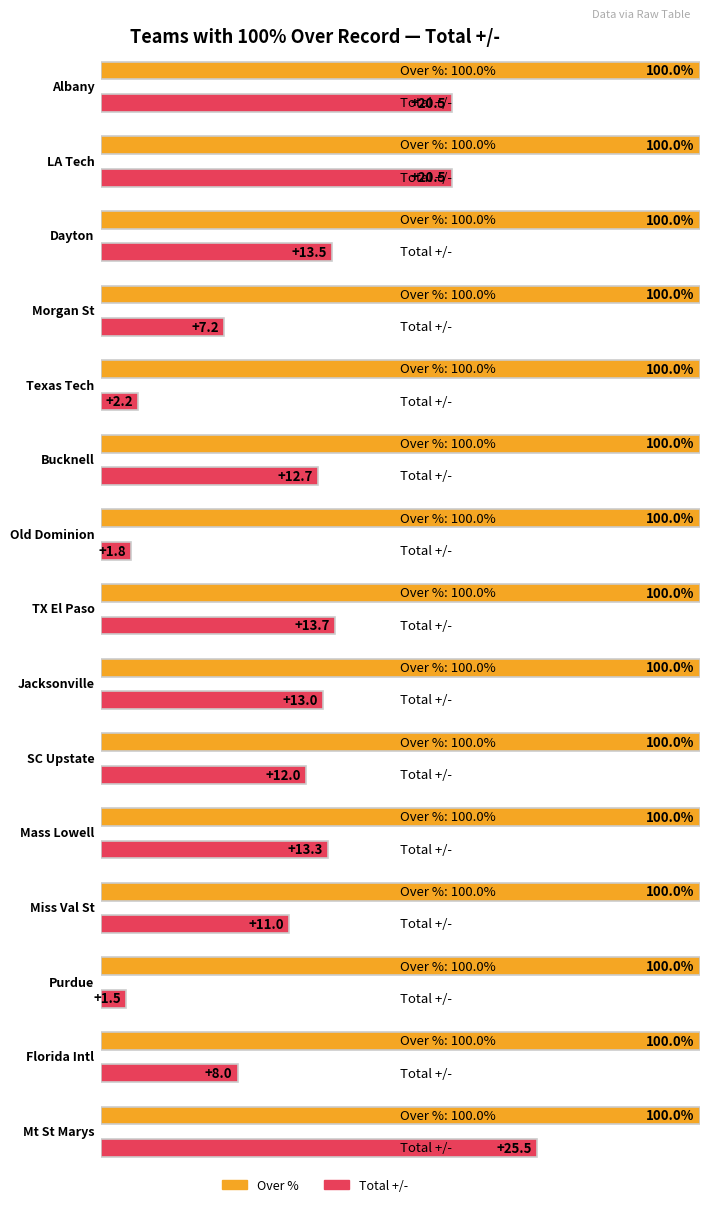

Is it true that the value at Miss Val St is 11.0?

True